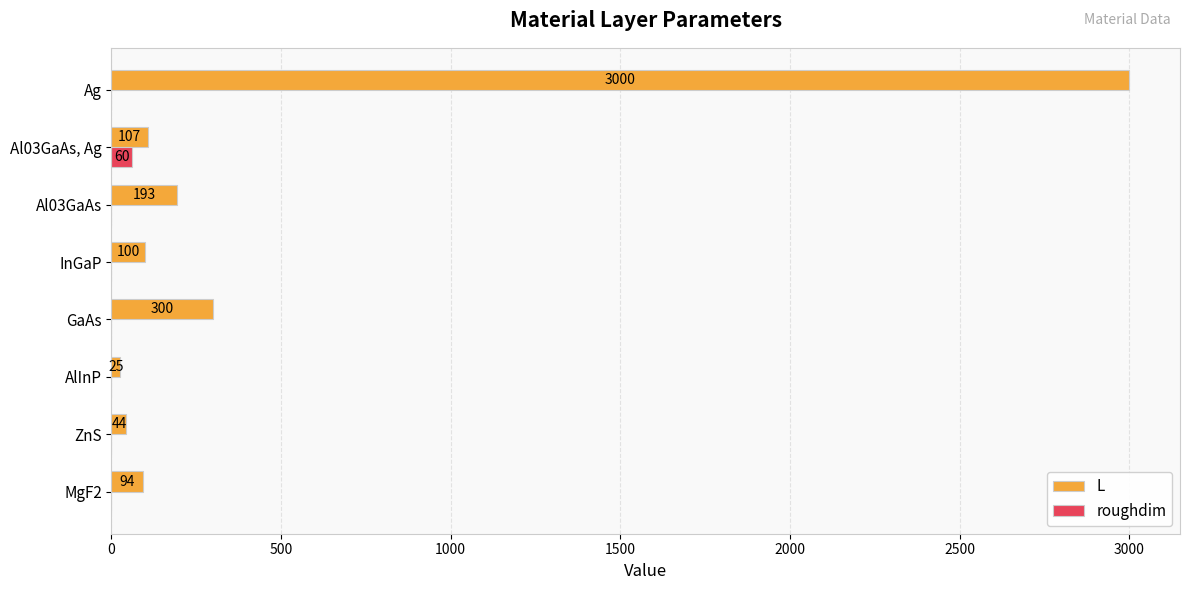

Is the value of L at Ag greater than the value of roughdim at ZnS?

Yes